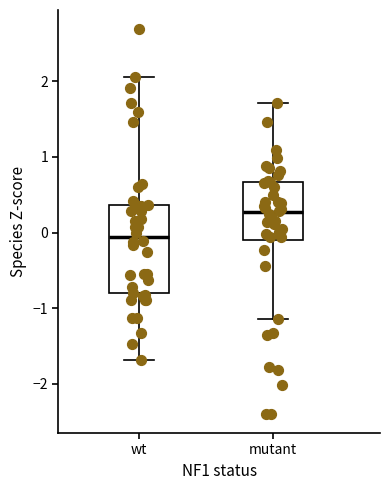

Which box is the tallest, from its lower edge to its upper edge?

wt